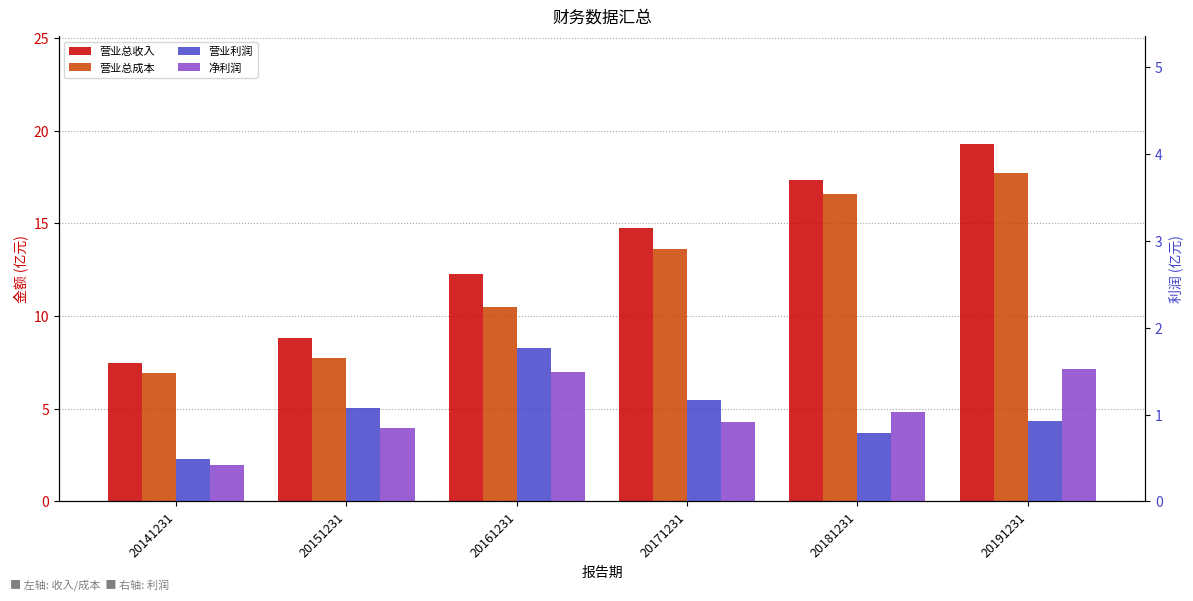

Reading left to right, transcribe all the data shown in this chart.

营业总收入: 20141231=7.5	20151231=8.8	20161231=12.3	20171231=14.7	20181231=17.3	20191231=19.3
营业总成本: 20141231=7.0	20151231=7.7	20161231=10.5	20171231=13.6	20181231=16.6	20191231=17.7
营业利润: 20141231=0.5	20151231=1.1	20161231=1.8	20171231=1.2	20181231=0.8	20191231=0.9
净利润: 20141231=0.4	20151231=0.9	20161231=1.5	20171231=0.9	20181231=1.0	20191231=1.5